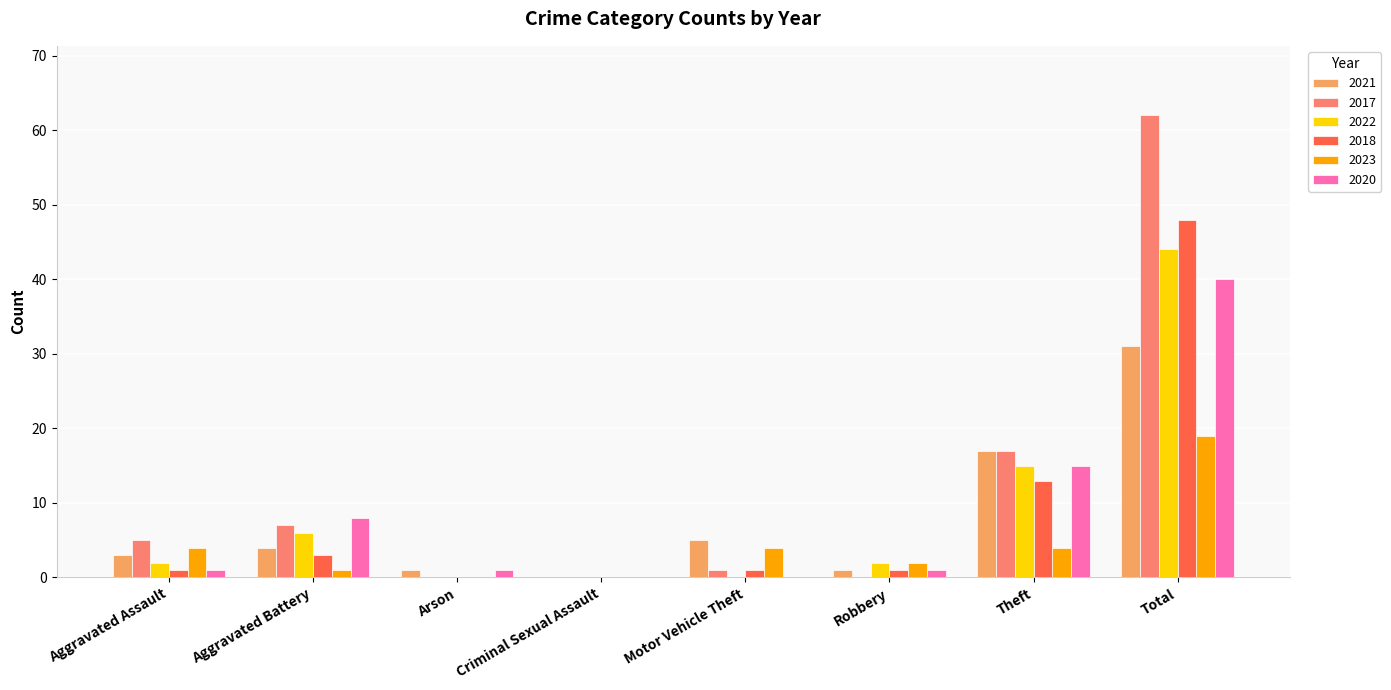

Reading left to right, transcribe all the data shown in this chart.

2021: Aggravated Assault=3	Aggravated Battery=4	Arson=1	Criminal Sexual Assault=0	Motor Vehicle Theft=5	Robbery=1	Theft=17	Total=31
2017: Aggravated Assault=5	Aggravated Battery=7	Arson=0	Criminal Sexual Assault=0	Motor Vehicle Theft=1	Robbery=0	Theft=17	Total=62
2022: Aggravated Assault=2	Aggravated Battery=6	Arson=0	Criminal Sexual Assault=0	Motor Vehicle Theft=0	Robbery=2	Theft=15	Total=44
2018: Aggravated Assault=1	Aggravated Battery=3	Arson=0	Criminal Sexual Assault=0	Motor Vehicle Theft=1	Robbery=1	Theft=13	Total=48
2023: Aggravated Assault=4	Aggravated Battery=1	Arson=0	Criminal Sexual Assault=0	Motor Vehicle Theft=4	Robbery=2	Theft=4	Total=19
2020: Aggravated Assault=1	Aggravated Battery=8	Arson=1	Criminal Sexual Assault=0	Motor Vehicle Theft=0	Robbery=1	Theft=15	Total=40